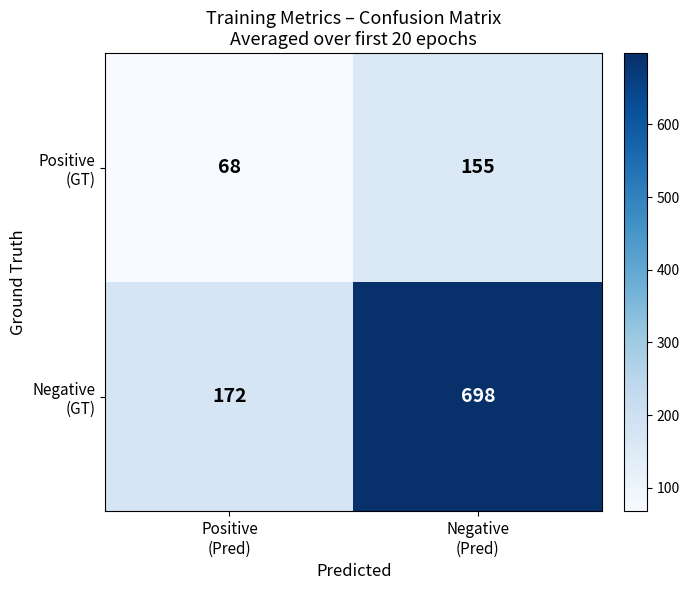

What is the smallest value displayed?

68